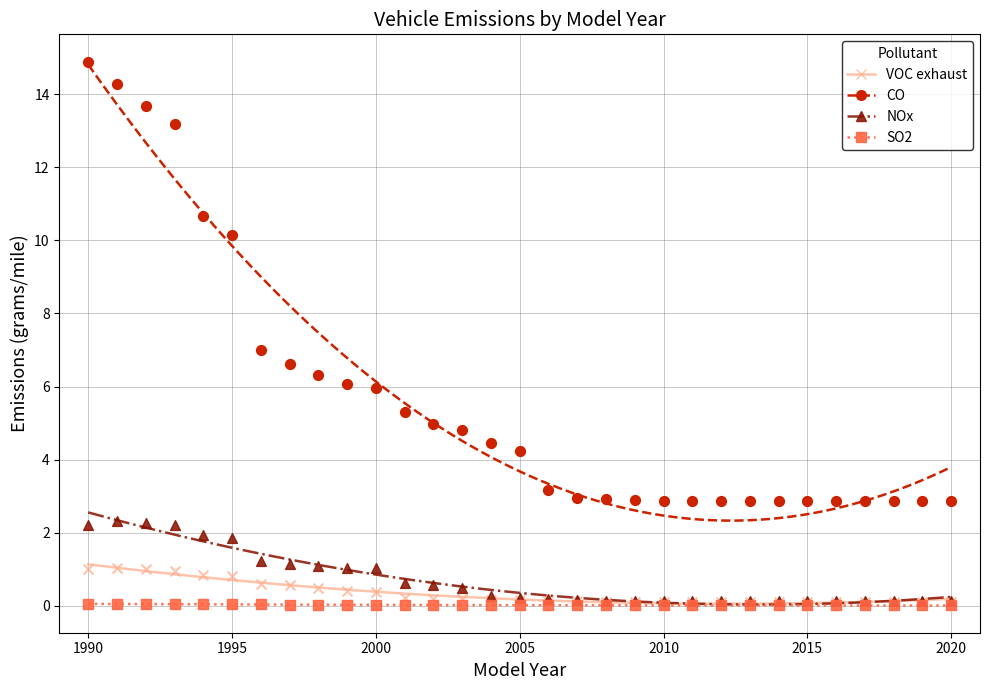

Which series has the largest Y range (max minus min)?

CO